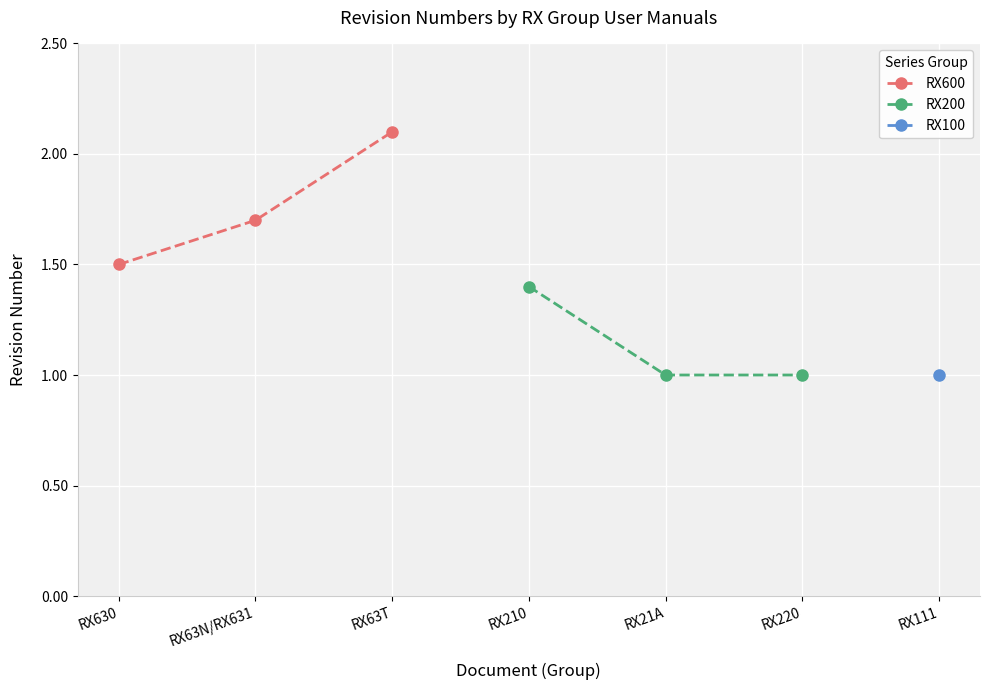

List the labels in order of RX600 value, largest first.

RX63T, RX63N/RX631, RX630